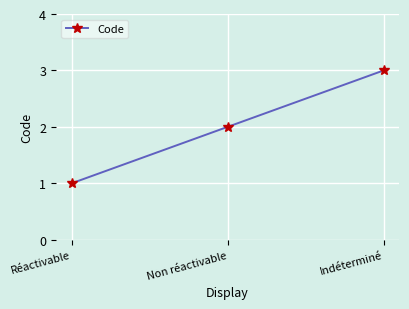

Which label corresponds to the smallest value in the chart?

Réactivable